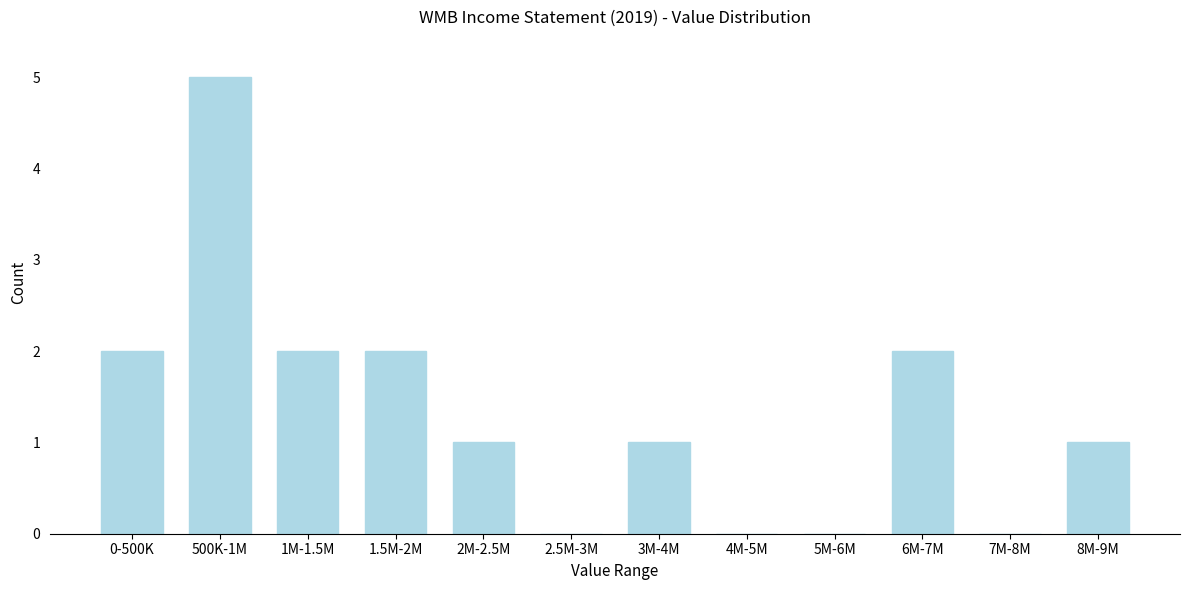

Reading right to left, transcribe all the data shown in this chart.

8M-9M=1	7M-8M=0	6M-7M=2	5M-6M=0	4M-5M=0	3M-4M=1	2.5M-3M=0	2M-2.5M=1	1.5M-2M=2	1M-1.5M=2	500K-1M=5	0-500K=2